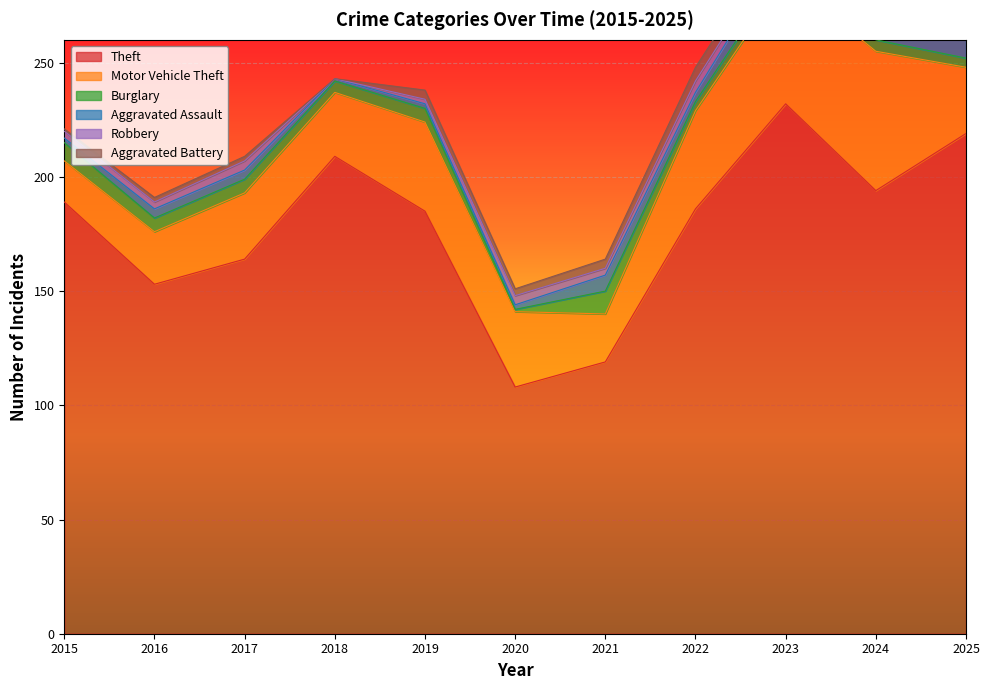

What is the highest value of the Aggravated Battery series?

10